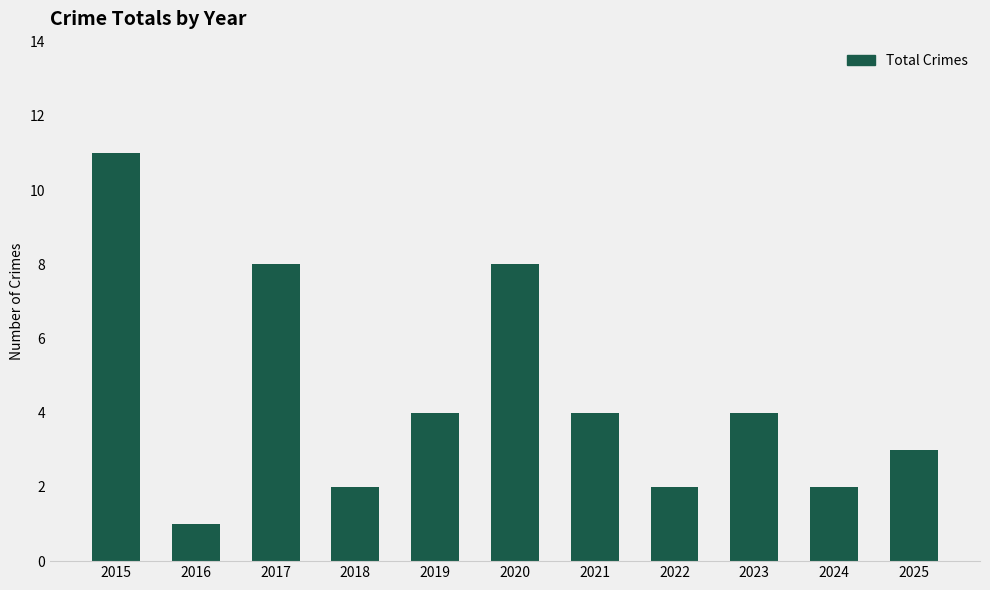

Count the values in the range 2 to 8.

9